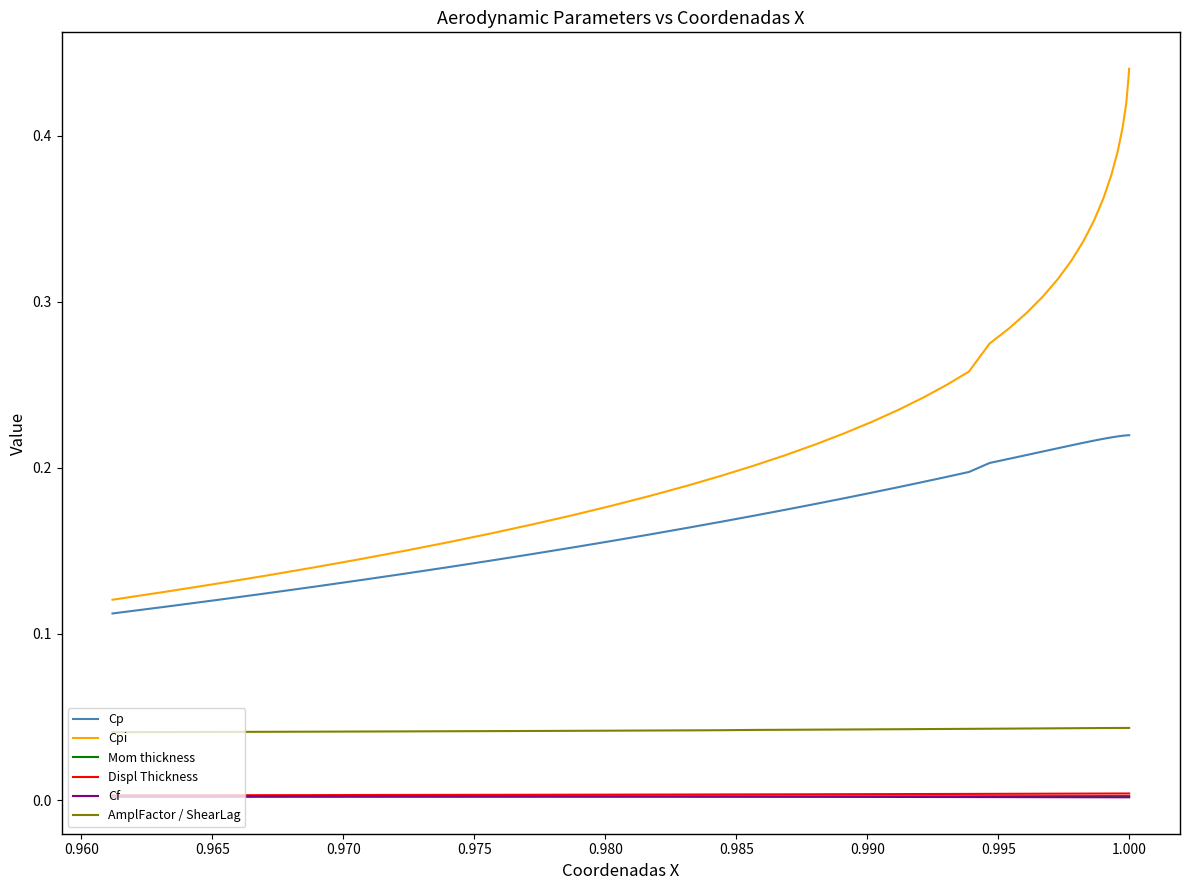

What is the maximum value shown in the chart?

0.4